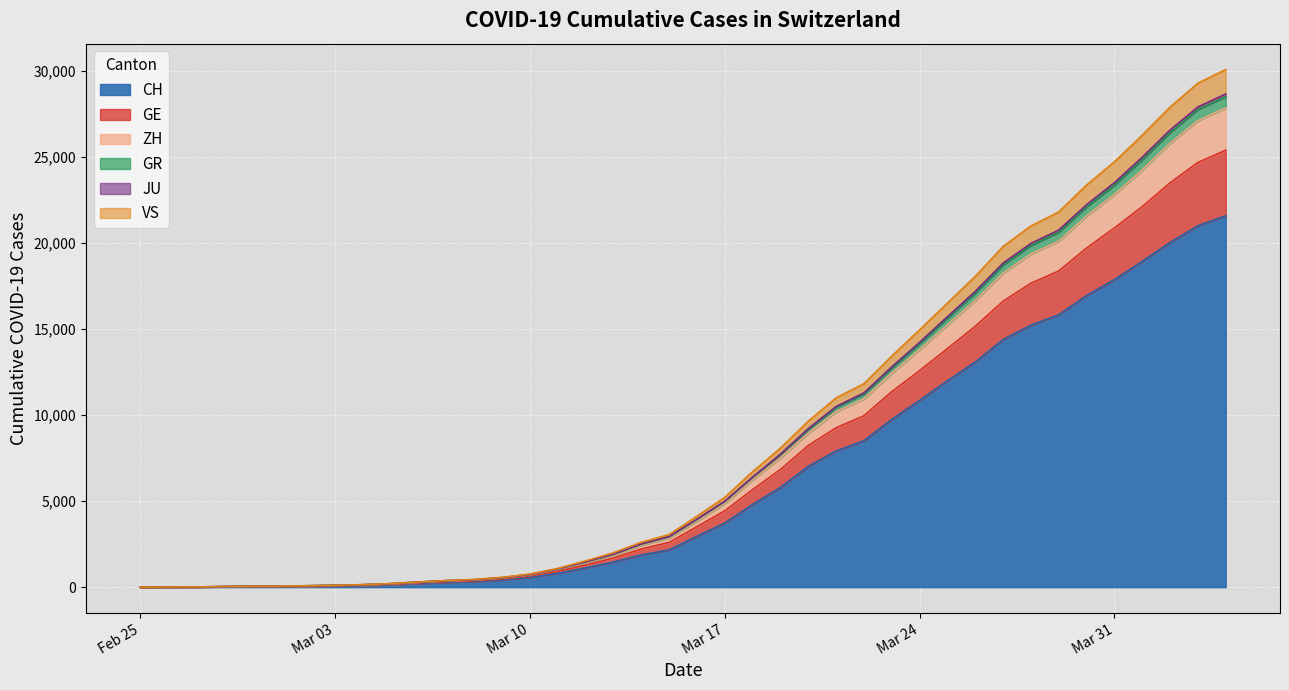

Is the value of CH at 2020-03-14 greater than the value of GR at 2020-02-28?

Yes